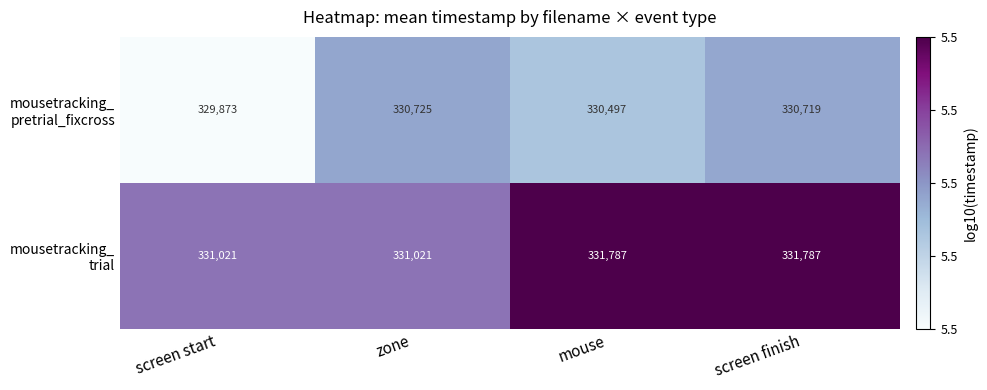

What is the difference between the highest and lowest values at screen start?

1148